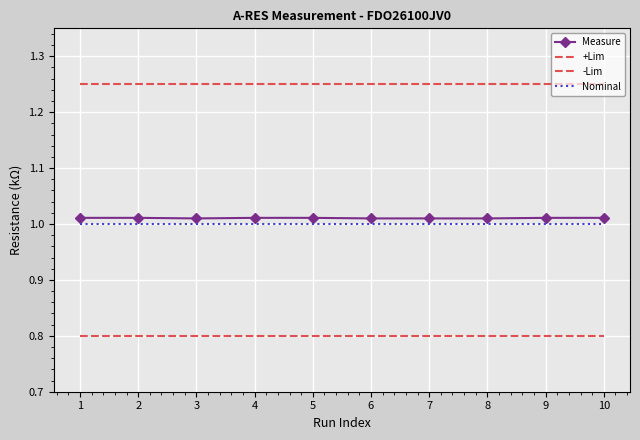

List the labels in order of Measure value, largest first.

1, 2, 4, 5, 9, 10, 3, 6, 7, 8